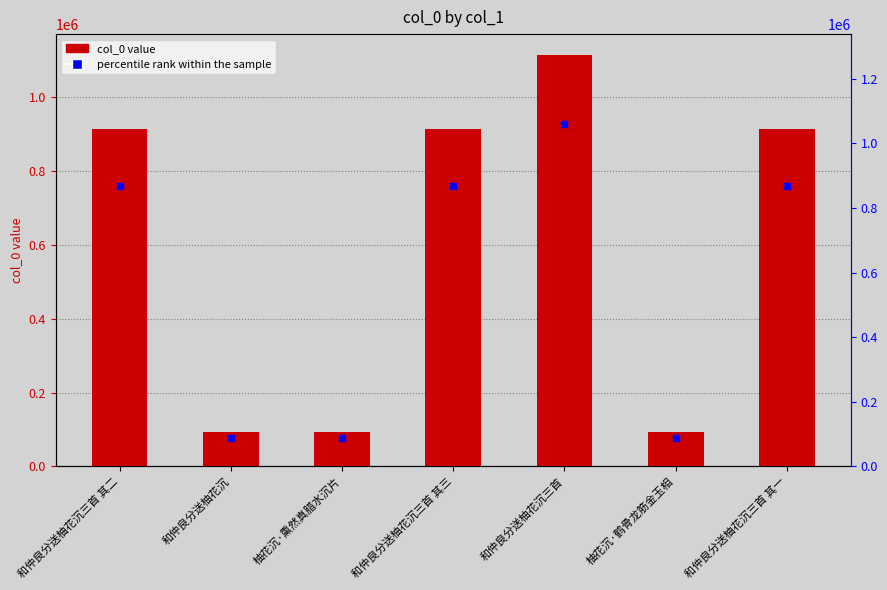

Which has a higher value, 和仲良分送柚花沉三首 其二 or 柚花沉·熏然真腊水沉片?

和仲良分送柚花沉三首 其二